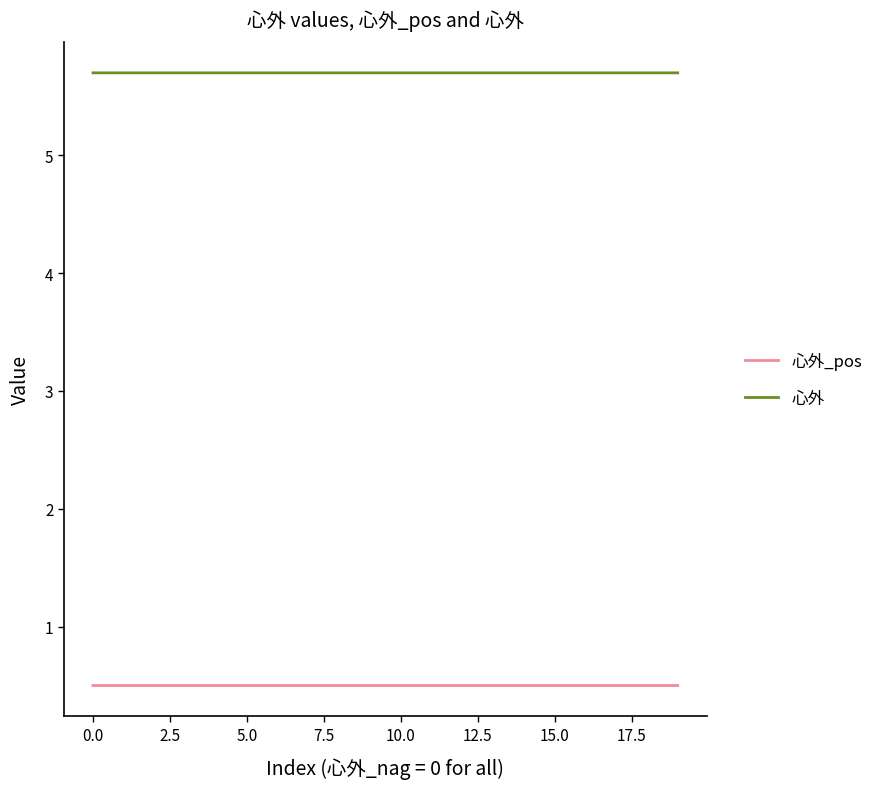

Rank the series by their maximum value, from highest to lowest.

心外, 心外_pos